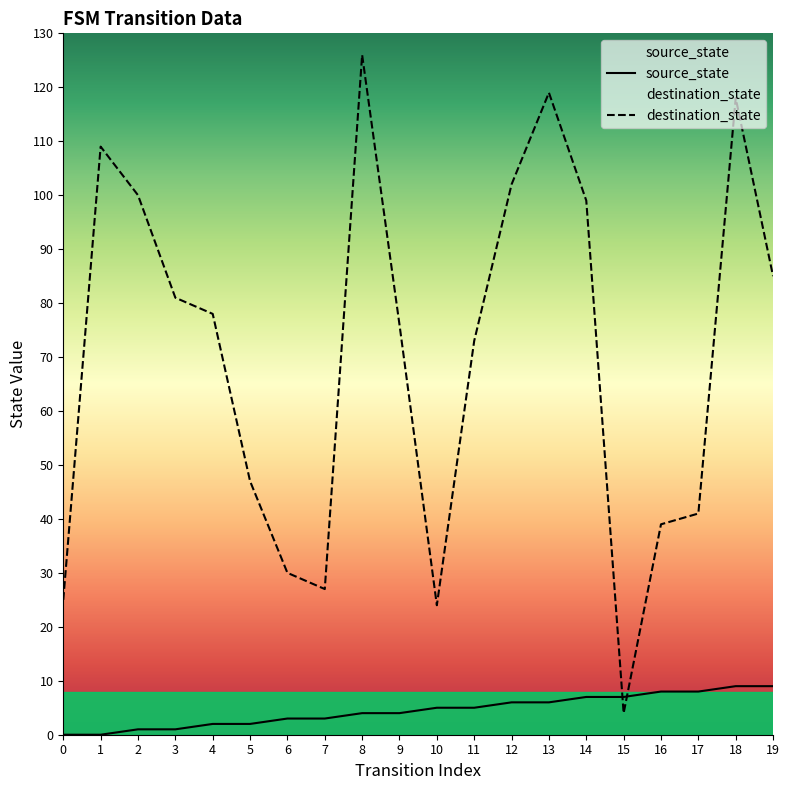

Reading left to right, list all the values displayed in this chart.

source_state: 0	0	1	1	2	2	3	3	4	4	5	5	6	6	7	7	8	8	9	9
destination_state: 25	109	100	81	78	47	30	27	126	76	24	73	102	119	99	4	39	41	118	85